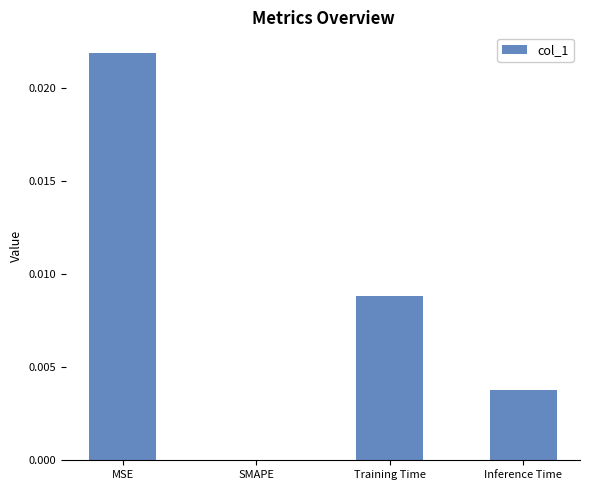

How many positive values are there?

3